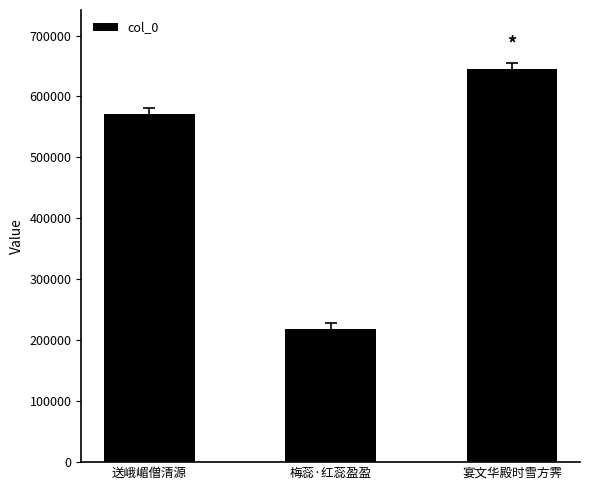

Which has a higher value, 宴文华殿时雪方霁 or 送峨嵋僧清源?

宴文华殿时雪方霁